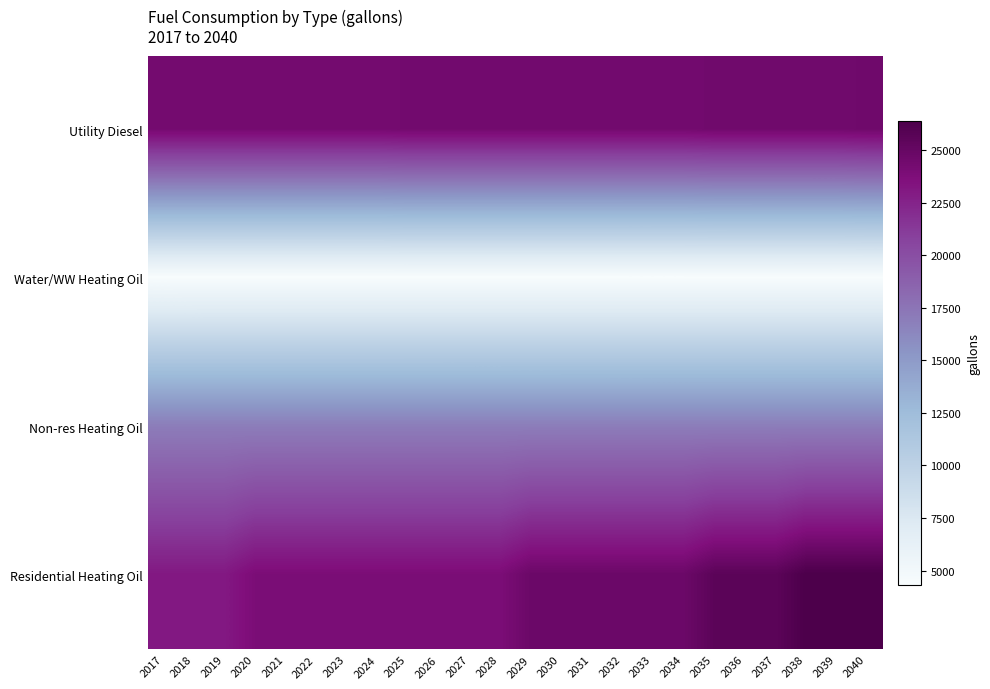

Which series has the largest total across all categories?

Residential Heating Oil